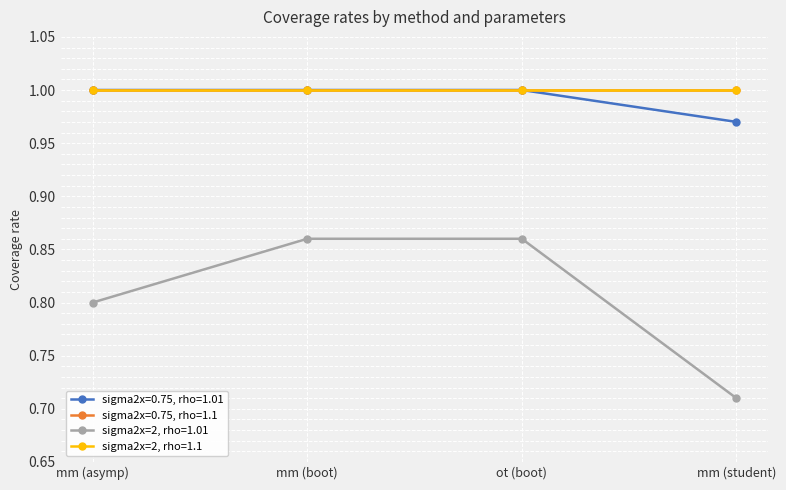

True or false: sigma2x=0.75, rho=1.01 and sigma2x=2, rho=1.01 cross at least once.

False